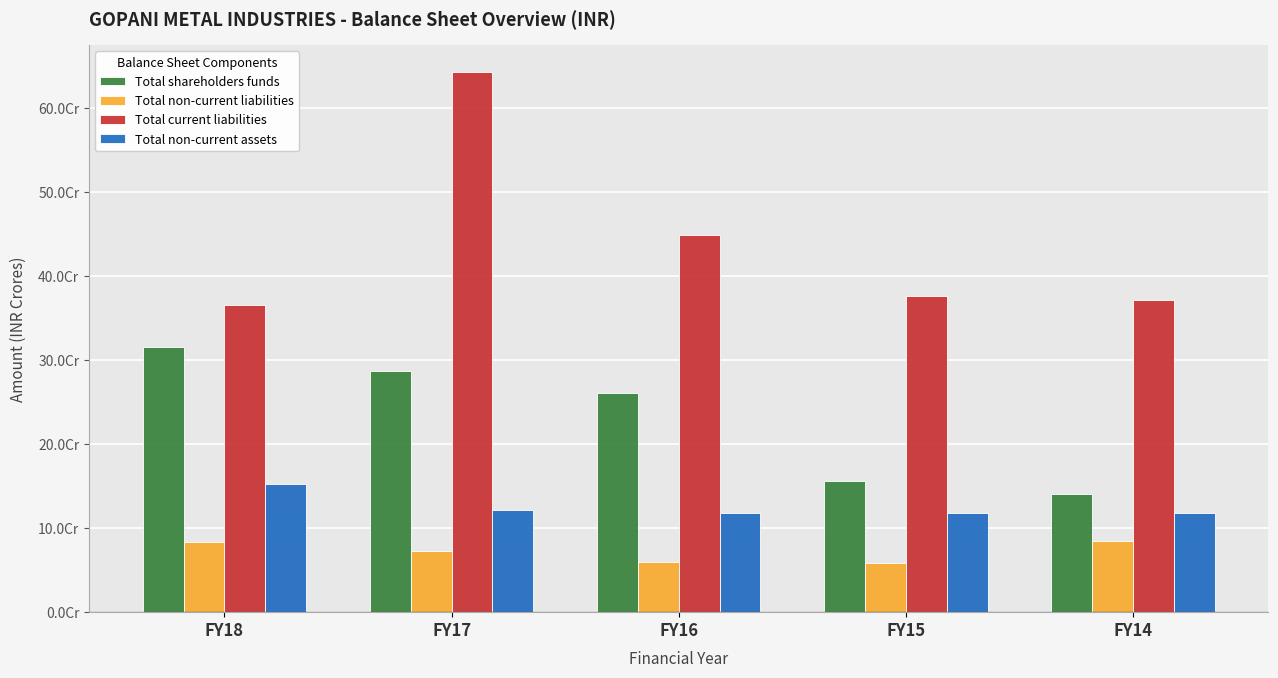

What are all the series names shown in the legend?

Total shareholders funds, Total non-current liabilities, Total current liabilities, Total non-current assets